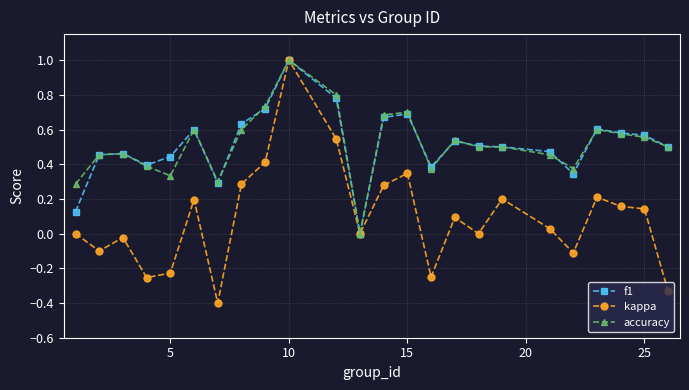

Which series has the widest spread of values?

kappa